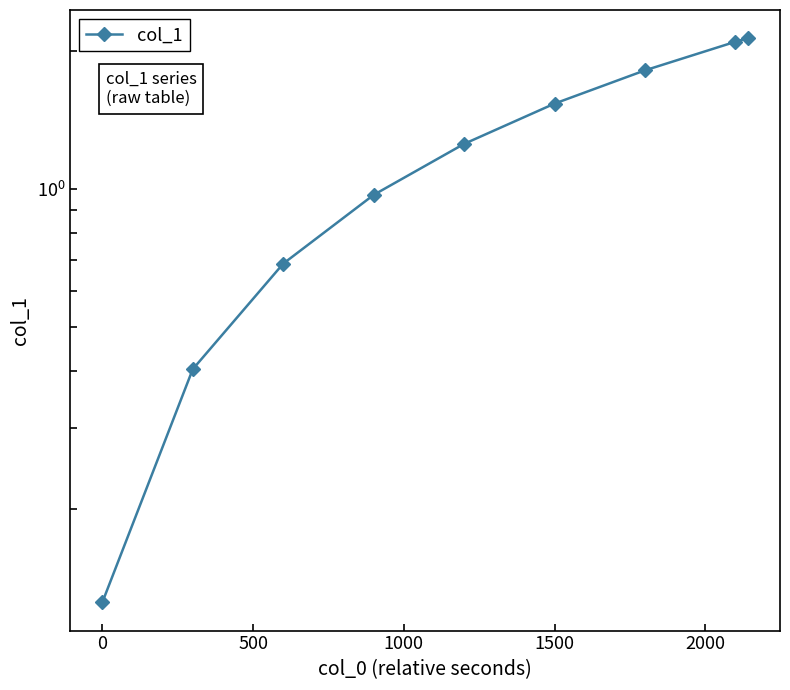

Between 0 and 1500, which is larger?

1500